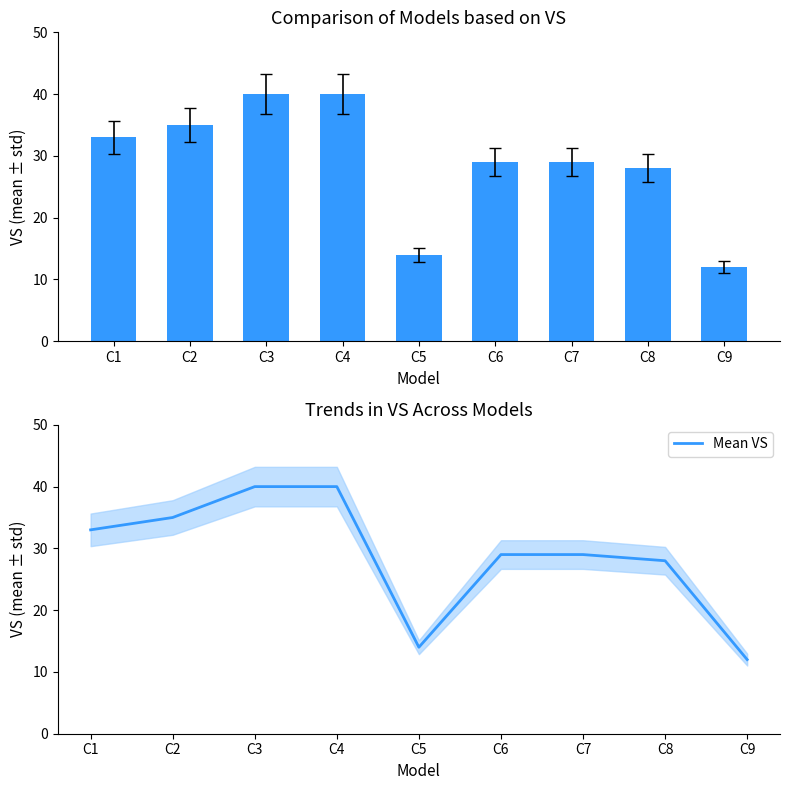

True or false: Mean VS has a value of 33 at C1.

True